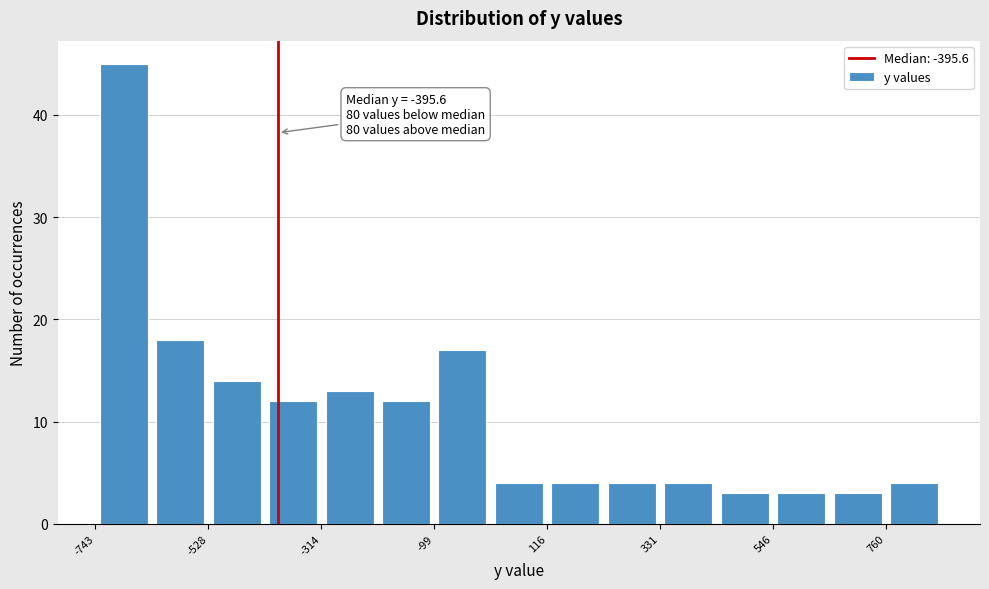

Around what value on the x-axis is the tallest bar? Give the approximate position of its centre, as read against the axis.

-700